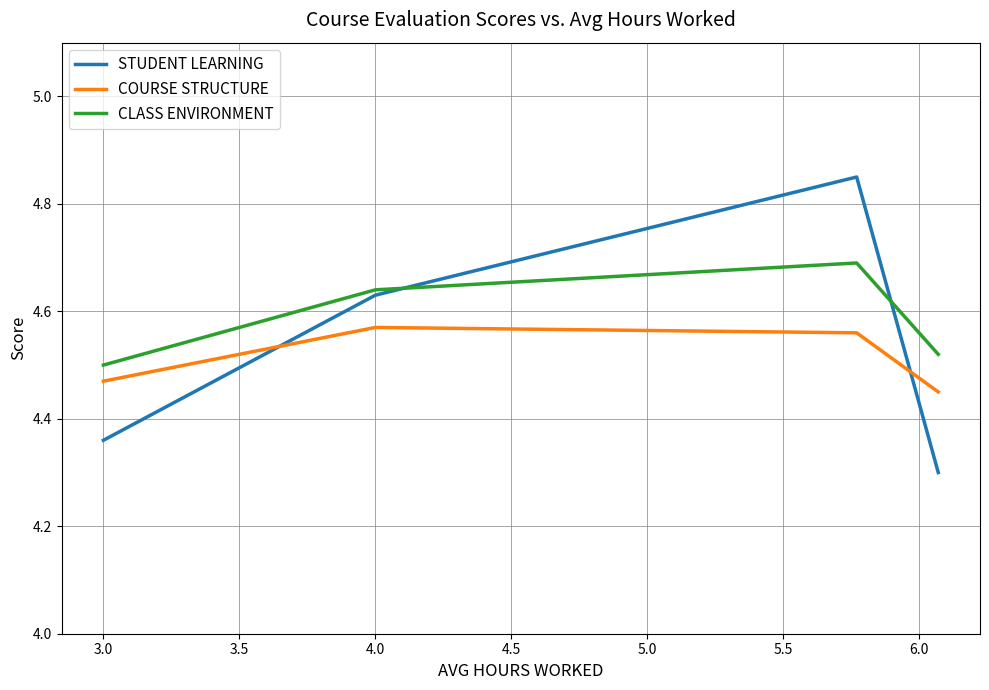

Which series has the largest total across all categories?

CLASS ENVIRONMENT